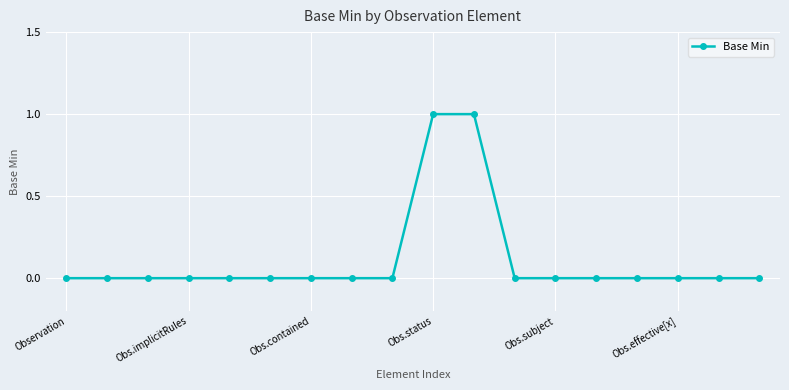

Reading left to right, extract all data points from this chart.

0	0	0	0	0	0	0	0	0	1	1	0	0	0	0	0	0	0